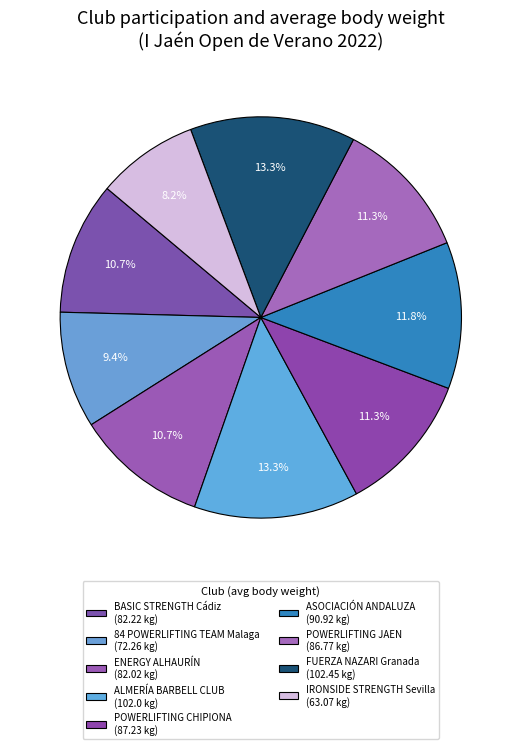

Does ENERGY ALHAURÍN represent more than half of the total?

No